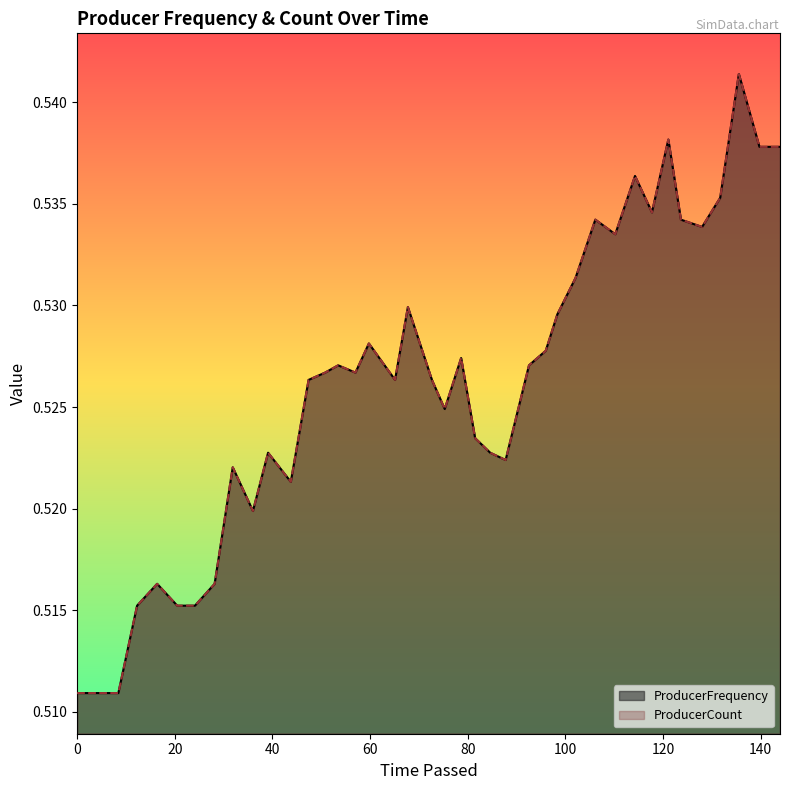

In ProducerFrequency, how many points are higher than both neighbors (excluding endpoints)?

11